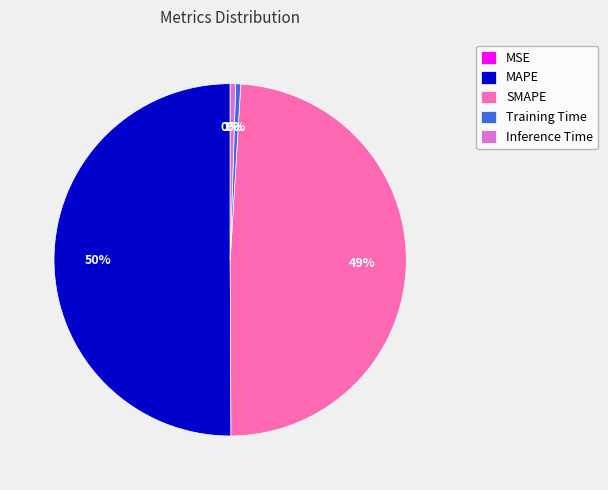

The SMAPE slice represents 63% of the pie. True or false?

False